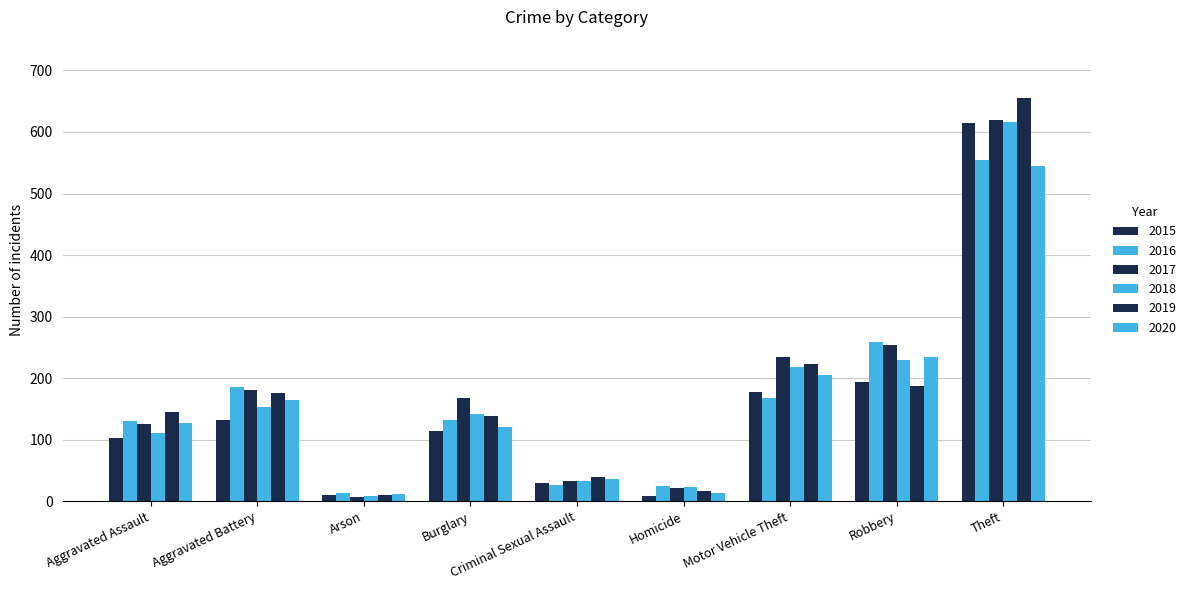

How many groups of bars are there?

9